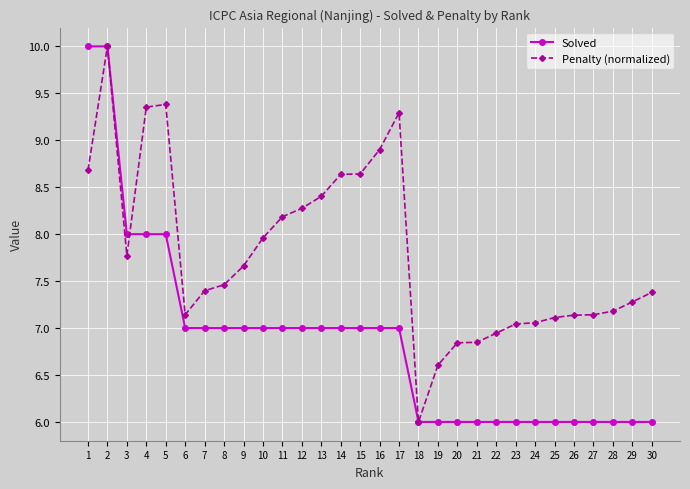

The Solved series shows 4.1 at 17. True or false?

False